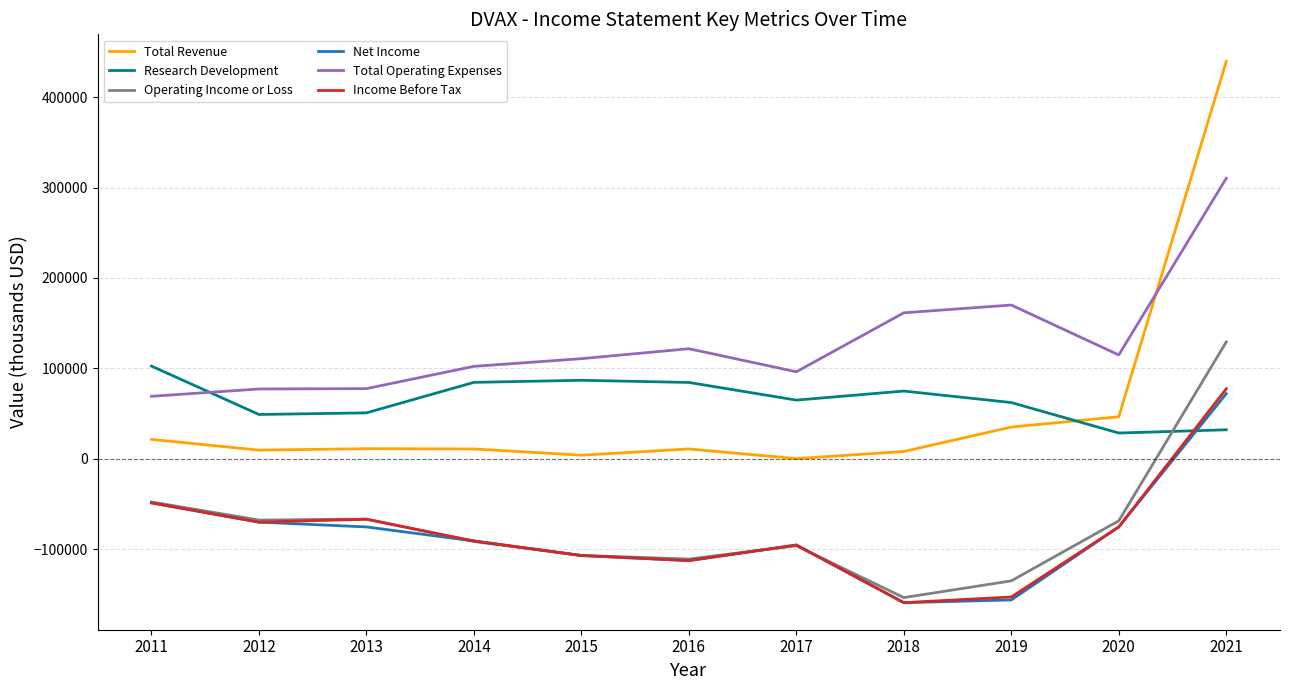

True or false: Operating Income or Loss and Total Operating Expenses intersect in this chart.

False